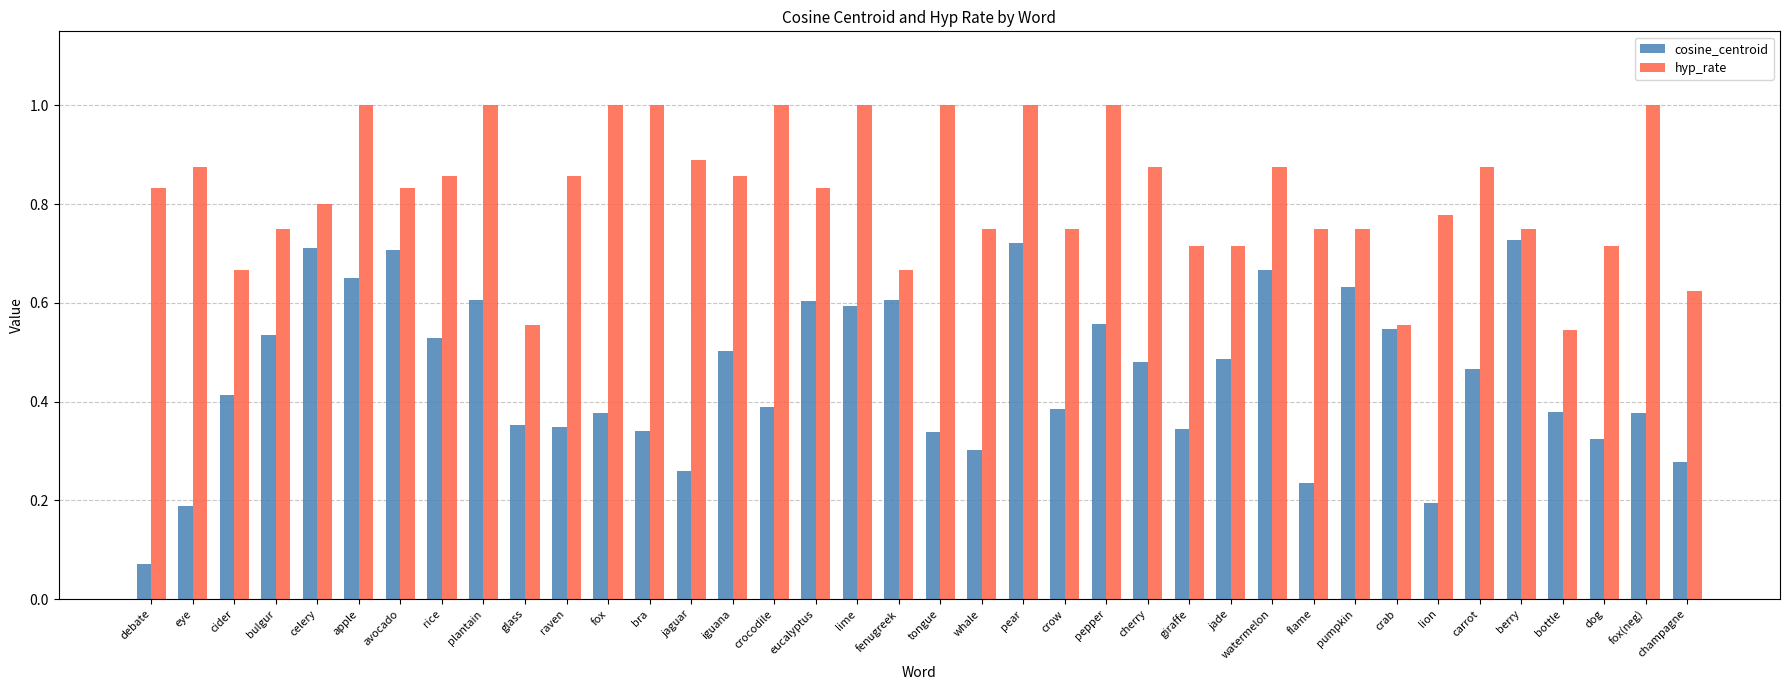

Between rice and pear, which series saw the biggest shift?

cosine_centroid